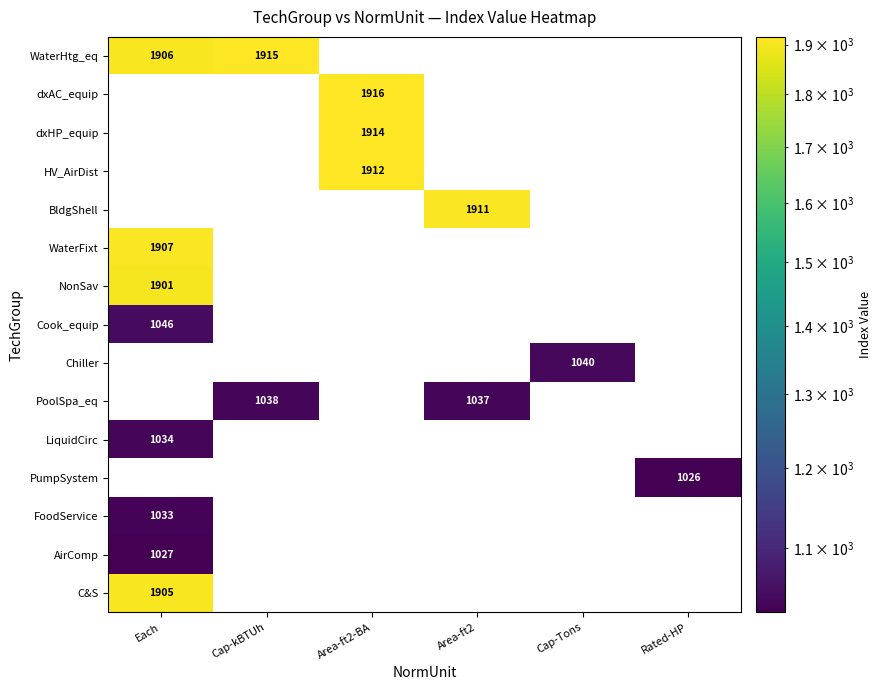

Is it true that LiquidCirc equals 454 at Each?

False